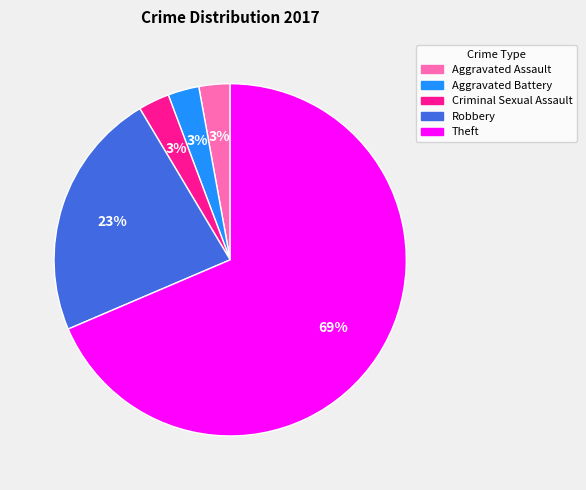

Which has a higher value, Robbery or Criminal Sexual Assault?

Robbery